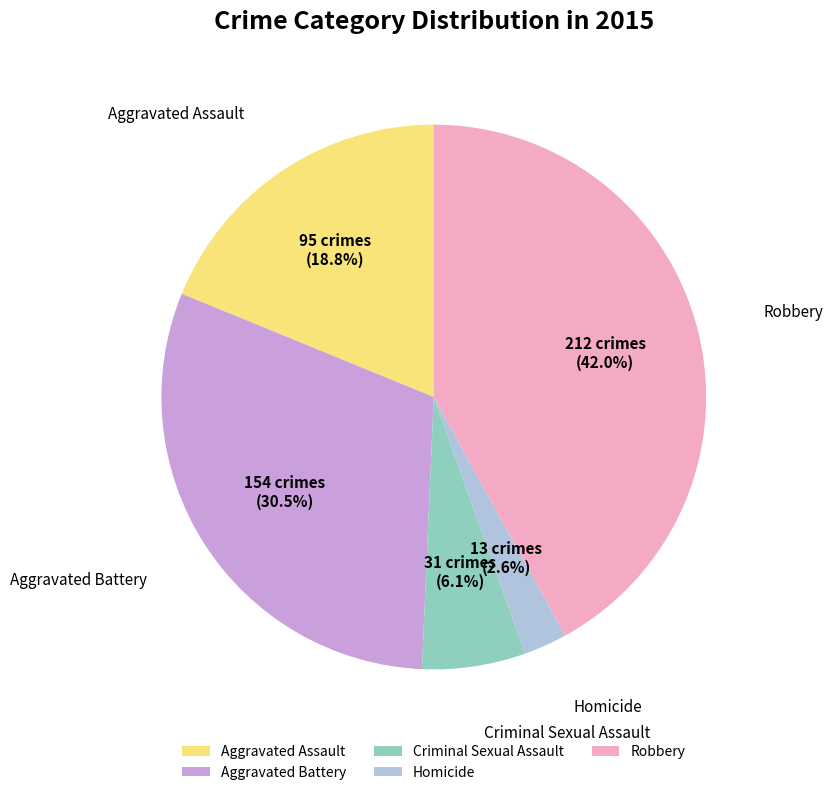

Rank the categories by value from lowest to highest.

Homicide, Criminal Sexual Assault, Aggravated Assault, Aggravated Battery, Robbery